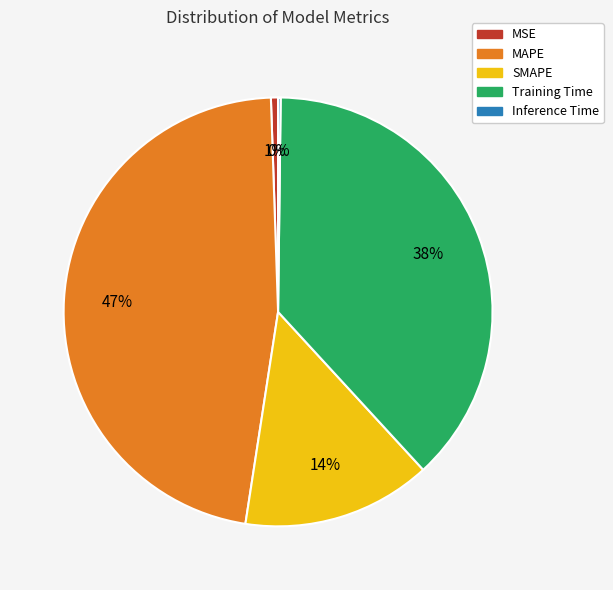

Combined, do SMAPE and MAPE account for over 50%?

Yes